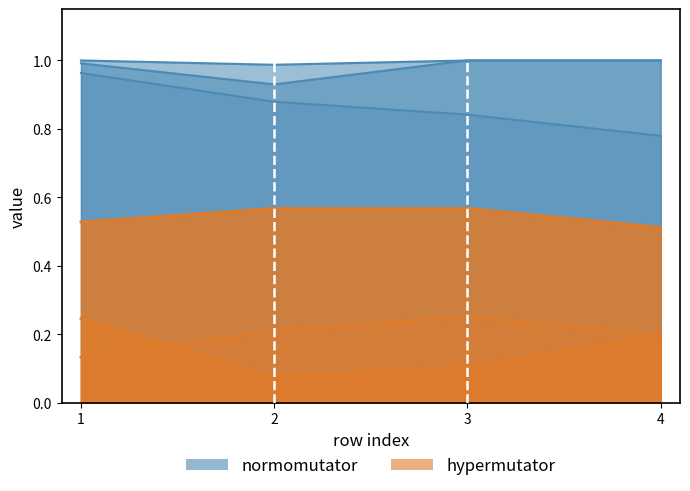

How many series are shown in this chart?

6